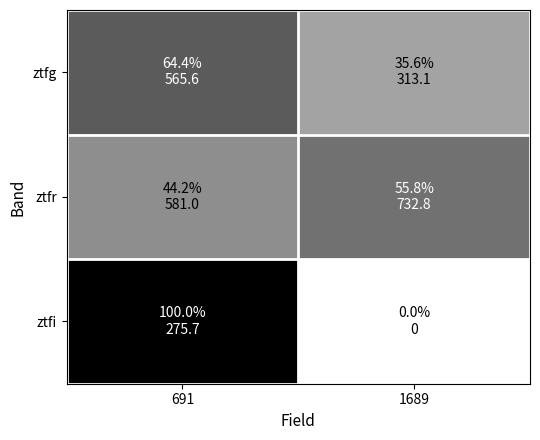

Count the number of categories in the chart.

2